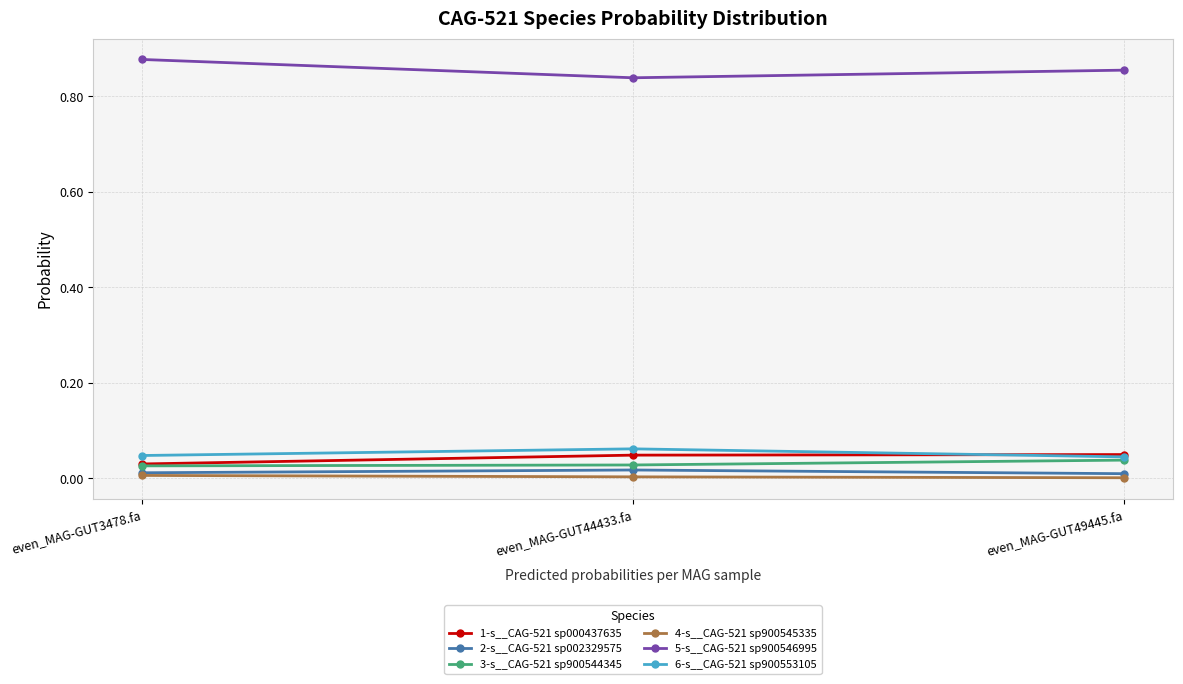

Is the value of 5-s__CAG-521 sp900546995 at even_MAG-GUT44433.fa greater than the value of 1-s__CAG-521 sp000437635 at even_MAG-GUT3478.fa?

Yes